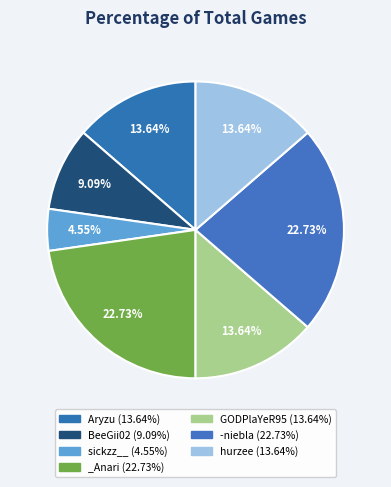

What percentage is the _Anari slice, to the nearest percent?

23%